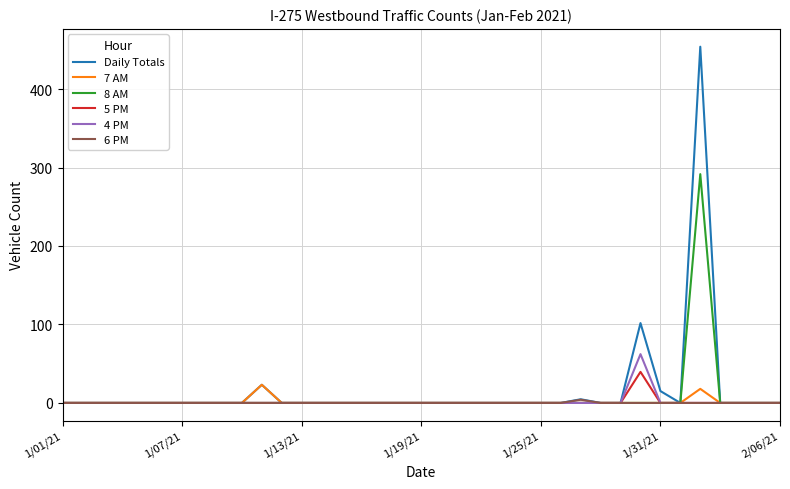

What is the difference between the maximum and minimum values in the 6 PM series?

4.1